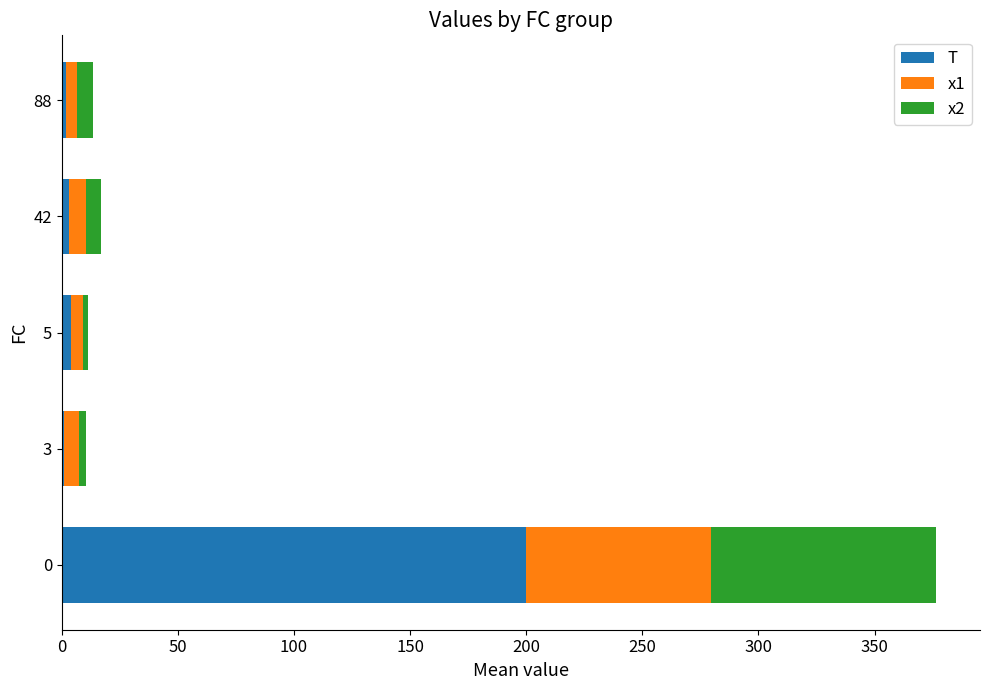

Is it true that T equals 200.0 at 0?

True